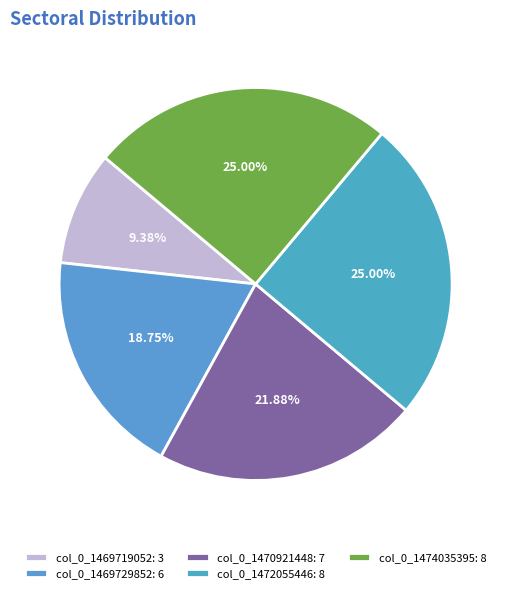

Does any single category account for the majority?

No